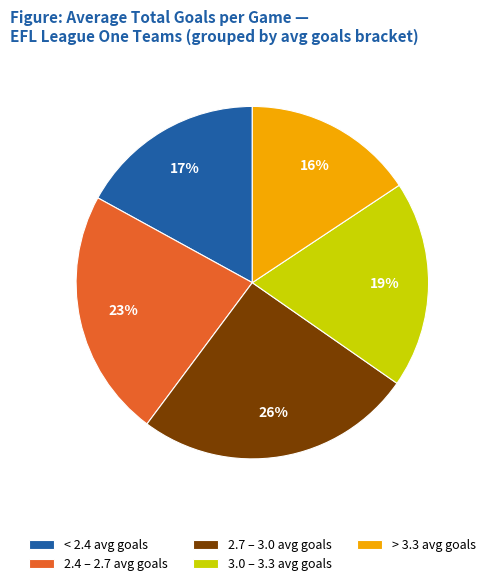

To the nearest percent, what percentage of the pie is 2.7 – 3.0 avg goals?

26%